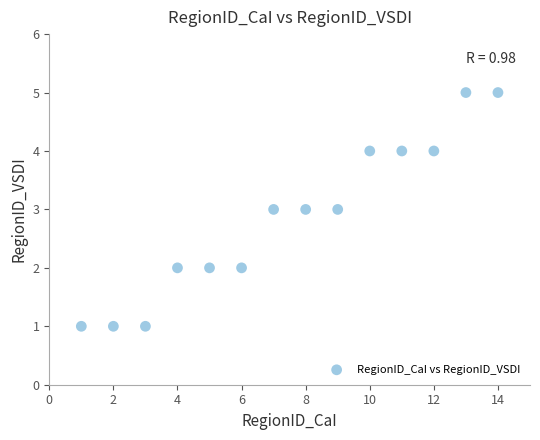

What is the range of X values (max minus min)?

13